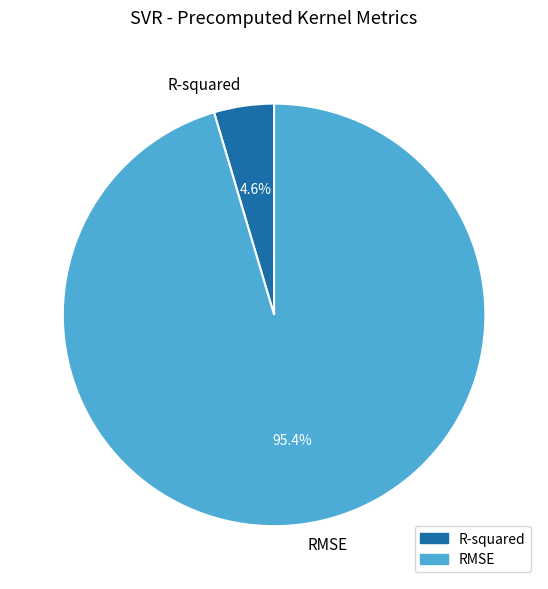

How many slices are in this pie chart?

2